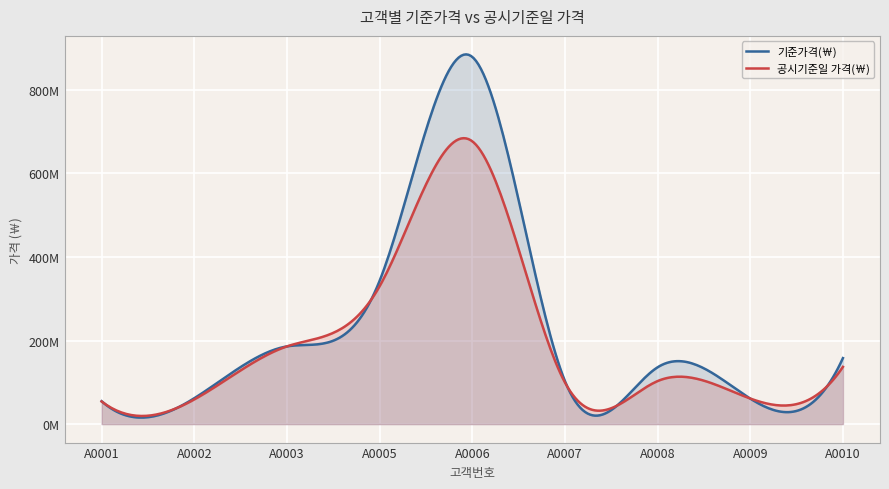

What is the maximum value for 공시기준일 가격(￦)?

677000000